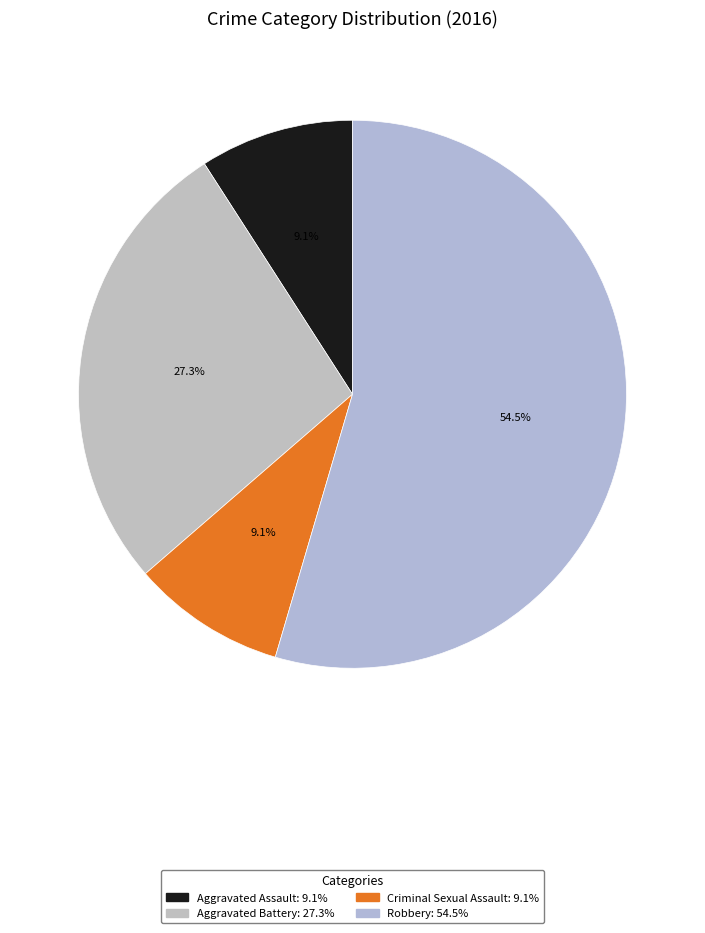

What is the change in value from Aggravated Battery to Criminal Sexual Assault?

-2